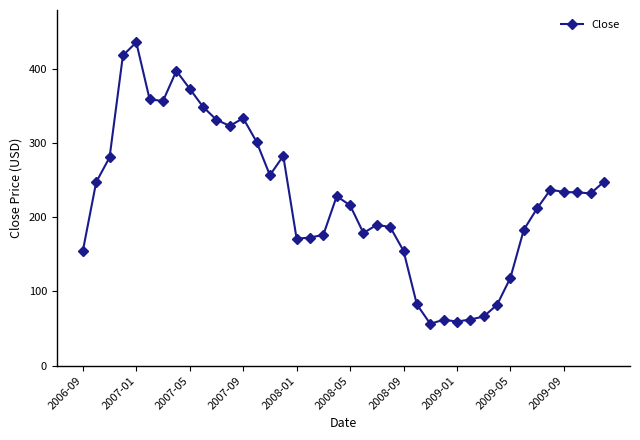

True or false: there are more than 1 points higher than both neighbors.

True